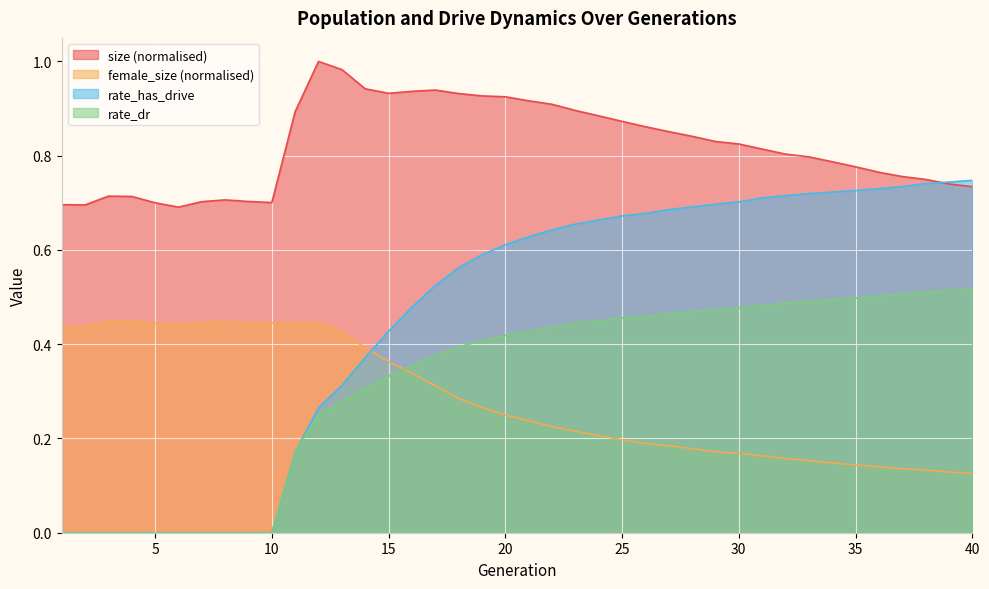

How many lines are shown in the chart?

4